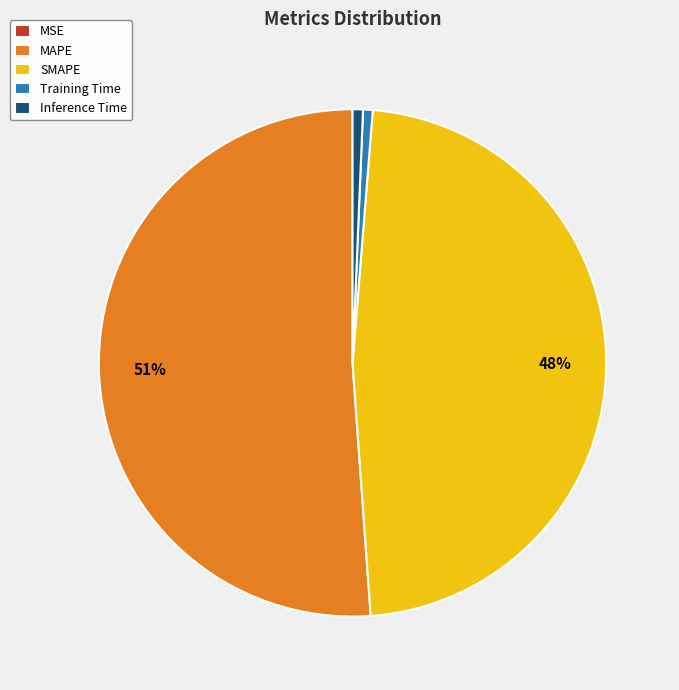

To the nearest percent, what portion does Inference Time represent?

1%